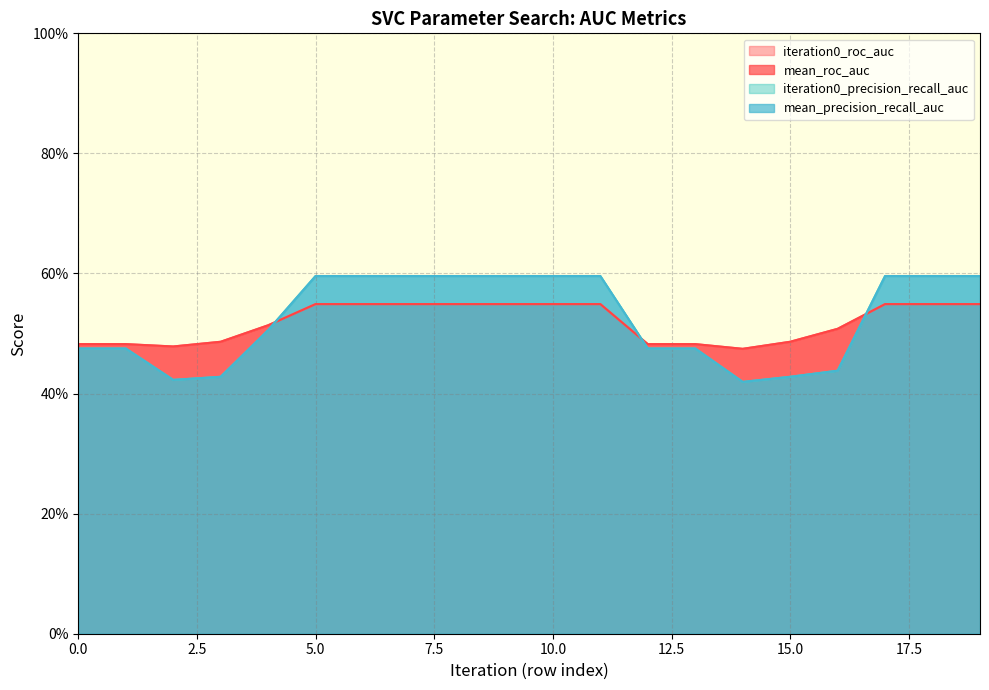

True or false: iteration0_precision_recall_auc has more than 0 points higher than both neighbors.

False